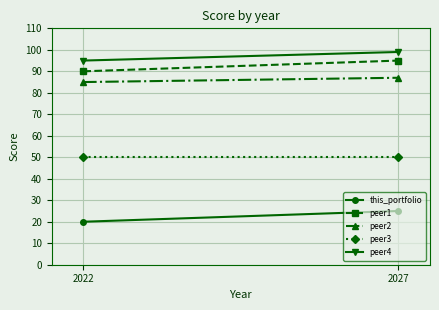

What is the value of the this_portfolio point at the 2nd from the left?

25